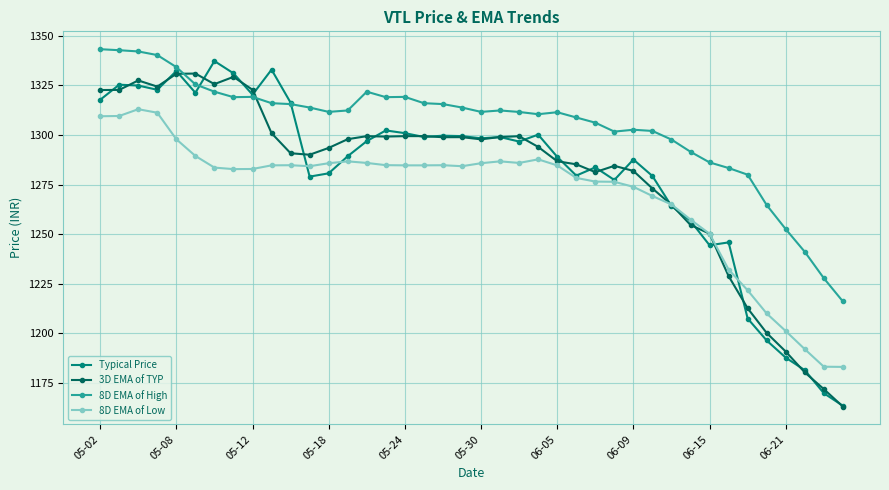

Rank the series by their maximum value, from highest to lowest.

8D EMA of High, Typical Price, 3D EMA of TYP, 8D EMA of Low